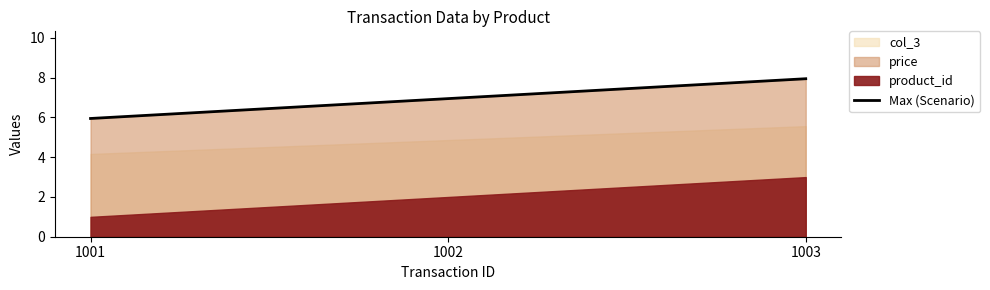

What is the value of the 3rd point from the left?

8.0